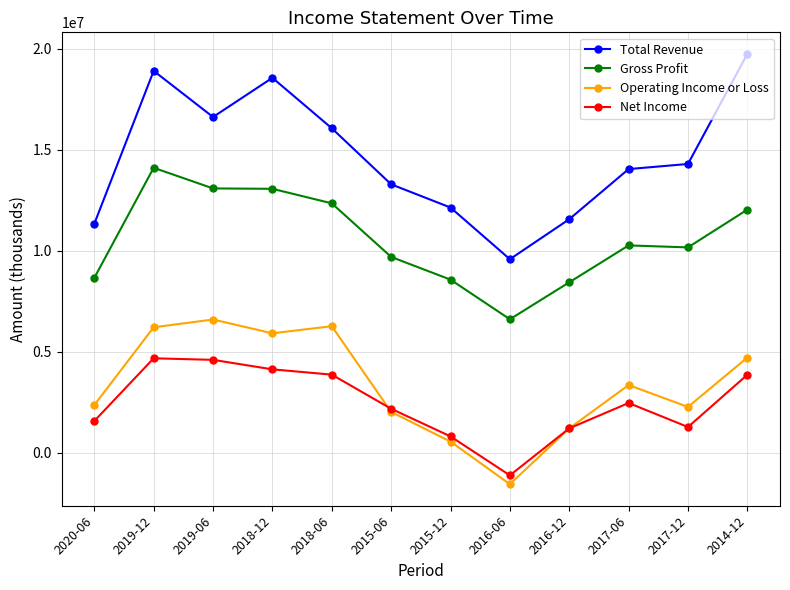

Where is Operating Income or Loss nearest to the value 2527250?

2020-06